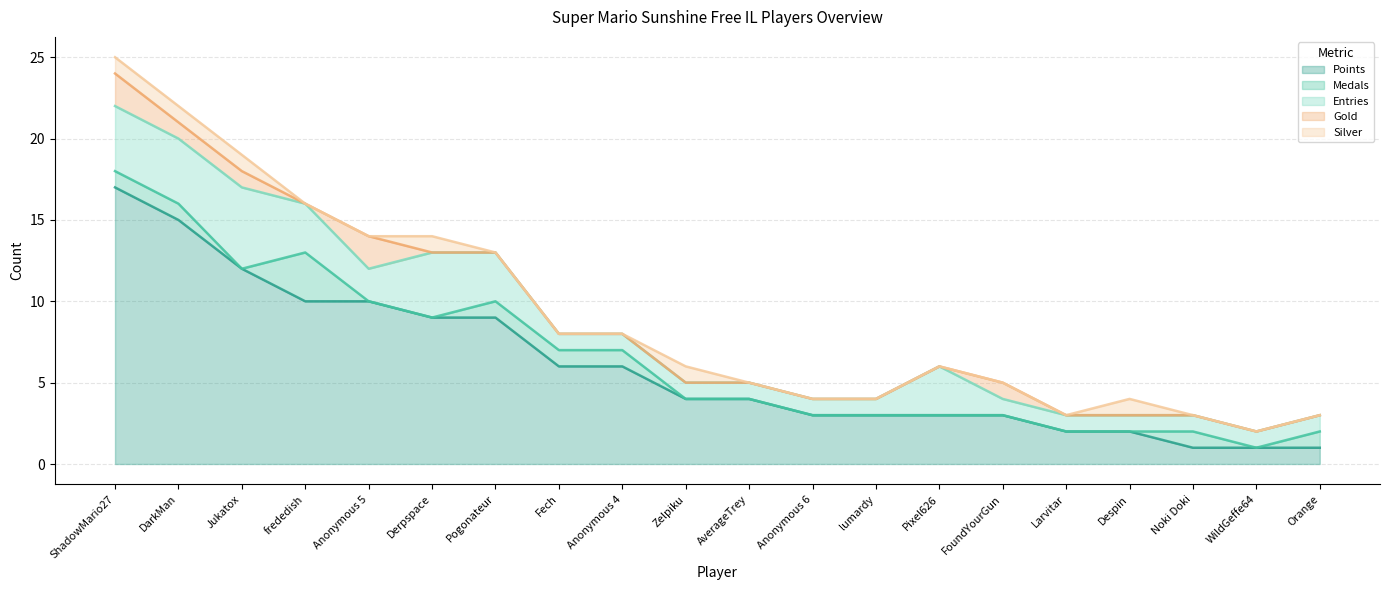

List the series in order of their peak value, highest first.

Points, Entries, Medals, Gold, Silver